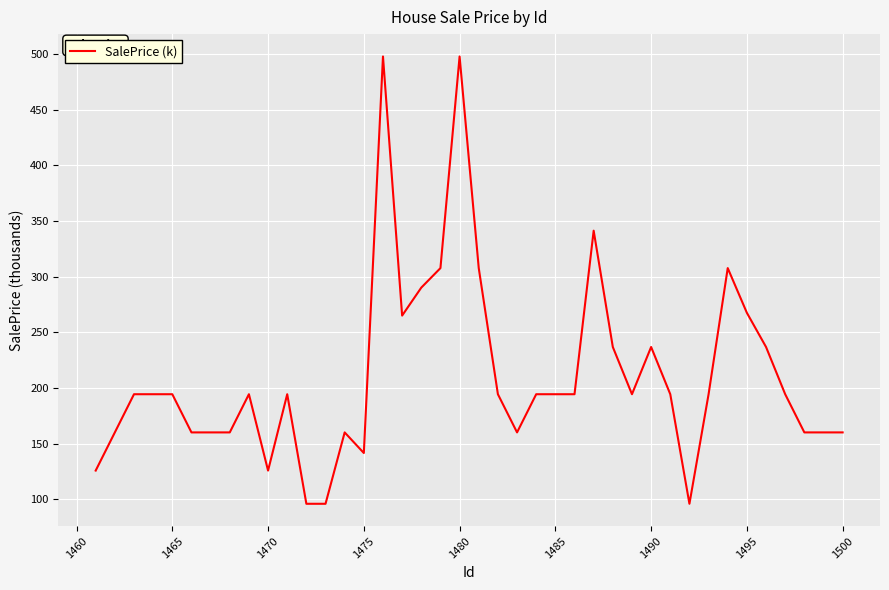

What is the minimum value shown in the chart?

96.0